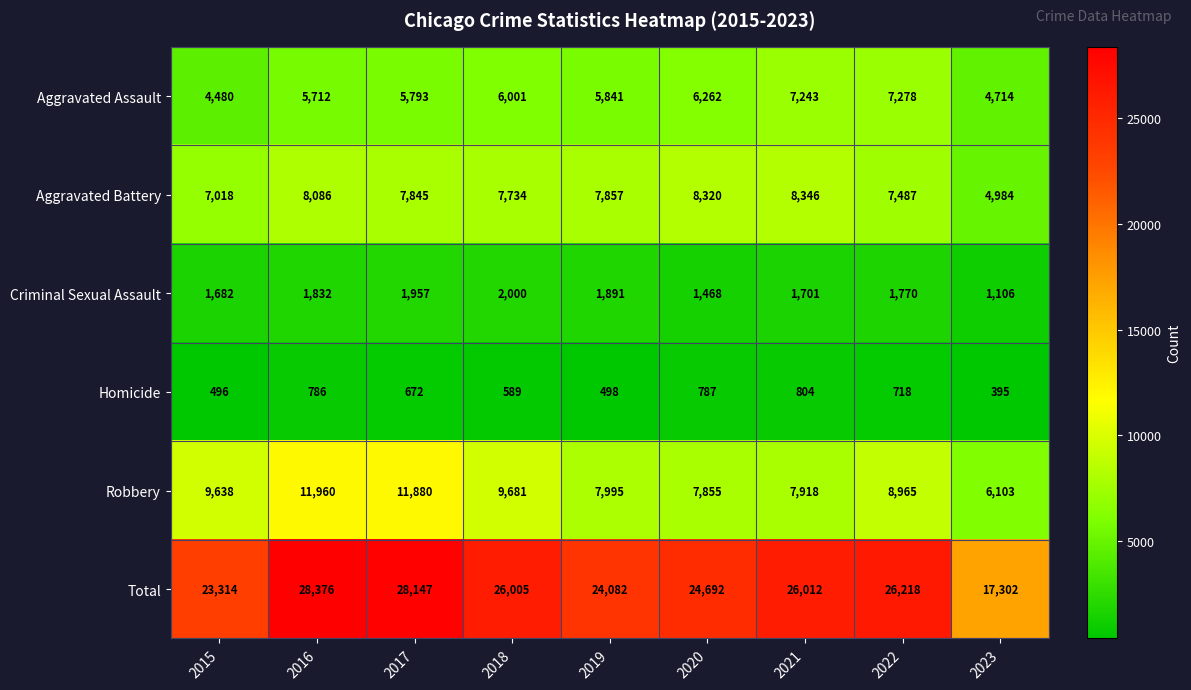

The value of Aggravated Assault at 2021 is 2567. True or false?

False